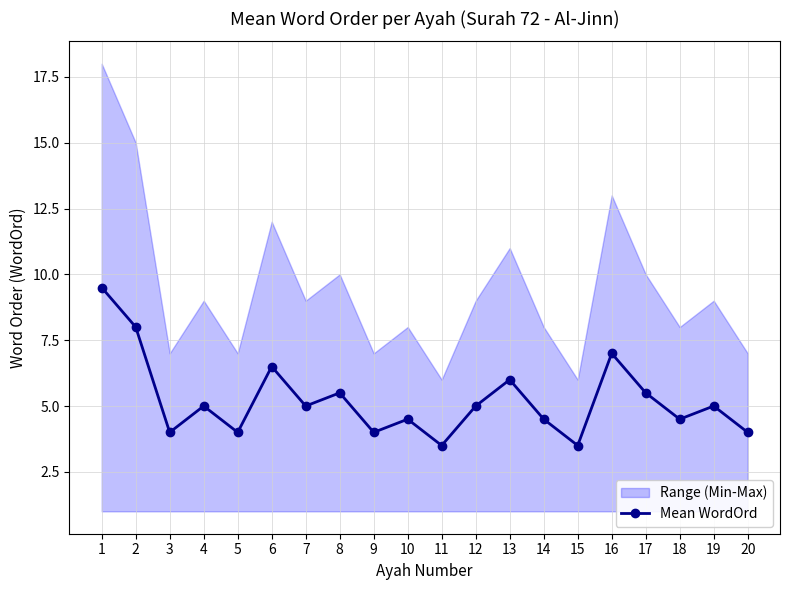

Which has a higher value, 1 or 18?

1